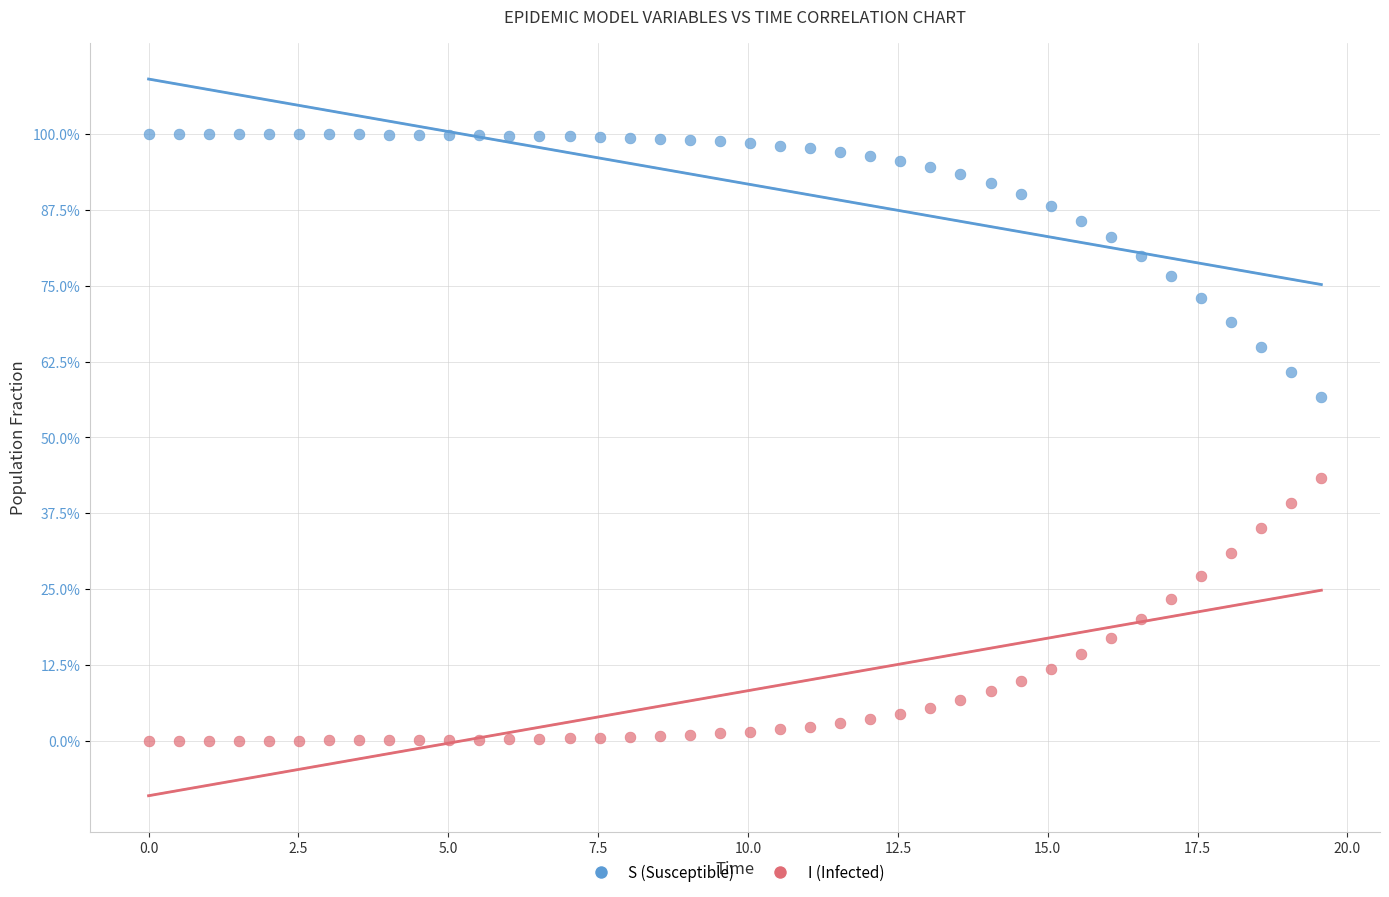

What are all the series names shown in the legend?

S (Susceptible), I (Infected)